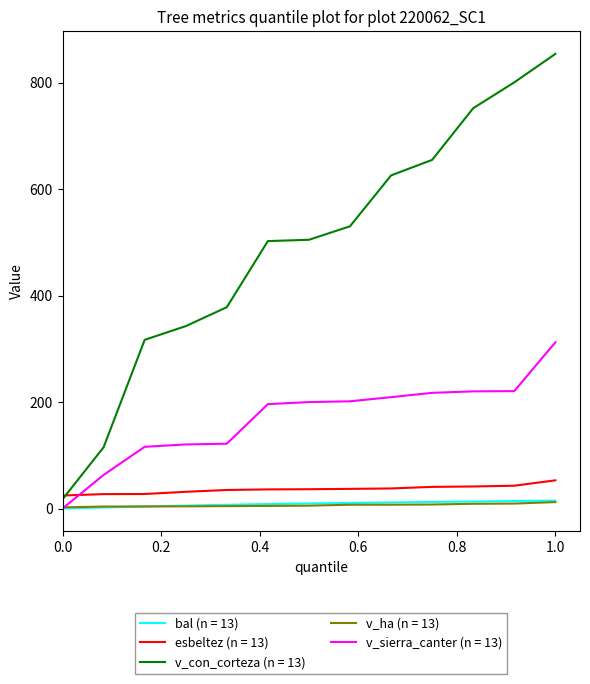

True or false: esbeltez (n = 13) and bal (n = 13) intersect in this chart.

False